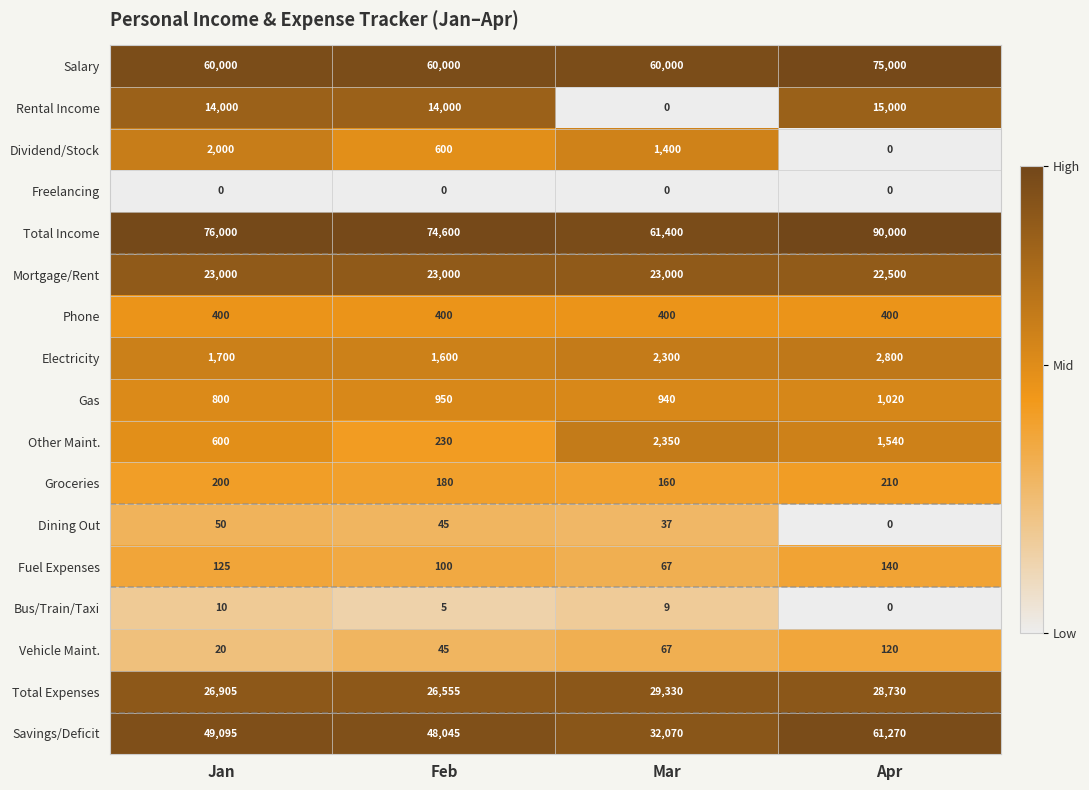

What is the minimum value for Groceries?

160